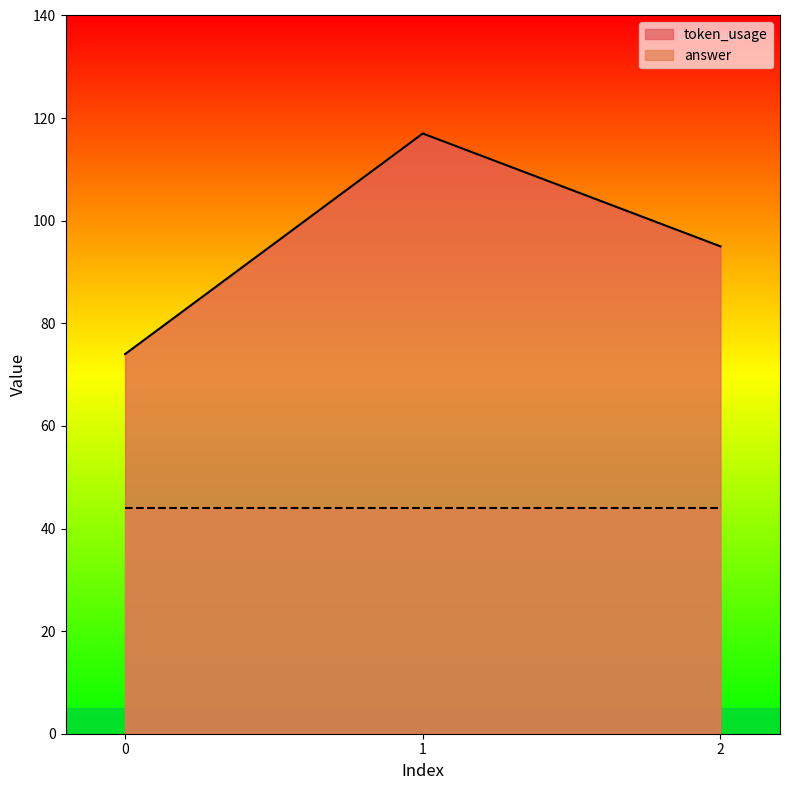

What is the approximate value at 0, to the nearest 5?

75